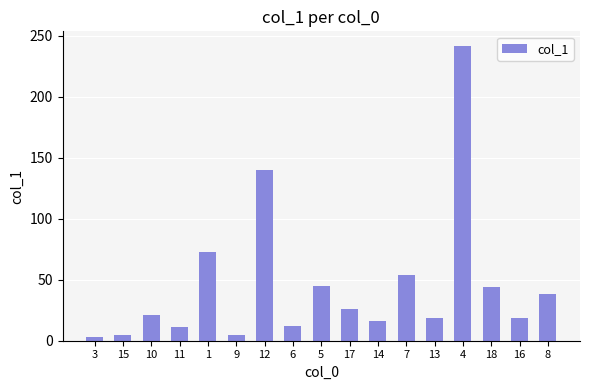

What is the difference between the values at 9 and 8?

33.6